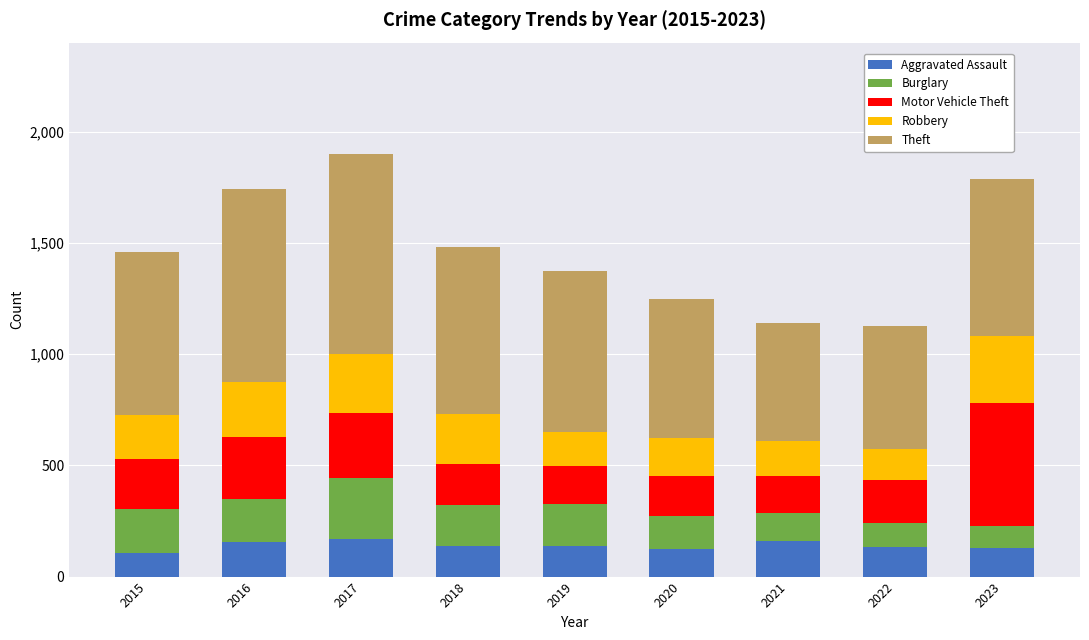

What is the sum of all Aggravated Assault values?

1254